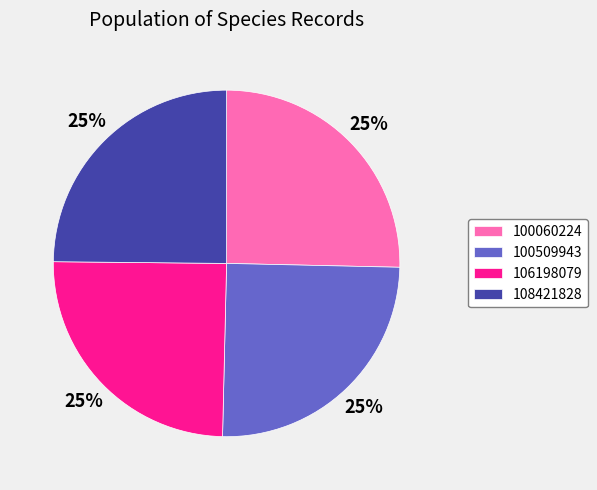

The 106198079 slice represents 25% of the pie. True or false?

True